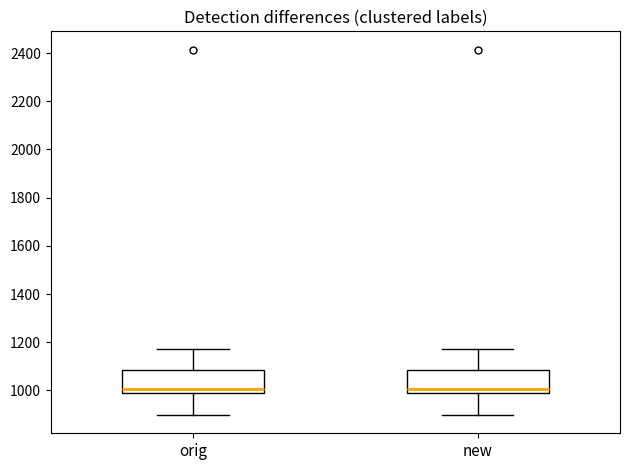

Reading left to right, transcribe this box plot: for each box, give where its median line is, the range the box spans, and where its two whiskers end, as read against the y-axis. The values are not printed on the chart, so give them approximately, as read against the axis.

orig: median 1000, box 980 to 1080, whiskers 900 to 1180
new: median 1000, box 980 to 1080, whiskers 900 to 1180